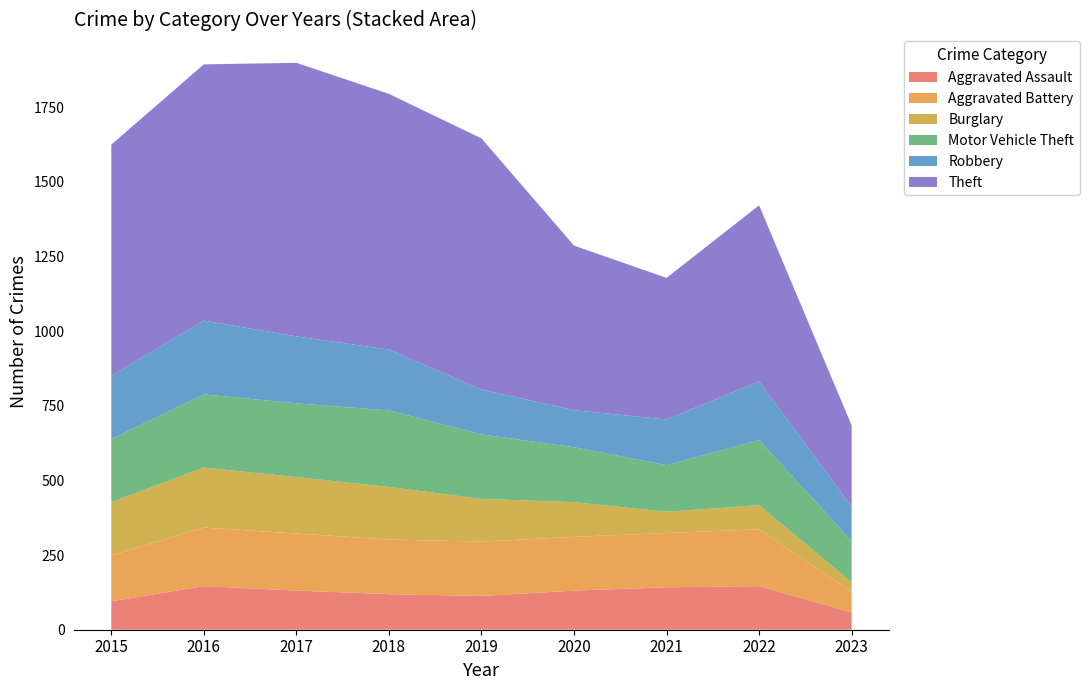

Reading left to right, extract all data points from this chart.

Aggravated Assault: 95	146	131	119	113	131	142	146	58
Aggravated Battery: 154	196	191	183	182	180	182	190	70
Burglary: 178	201	189	176	143	116	71	81	31
Motor Vehicle Theft: 211	245	247	256	216	184	156	218	138
Robbery: 212	247	224	204	150	124	153	196	115
Theft: 774	858	916	856	841	551	474	590	272